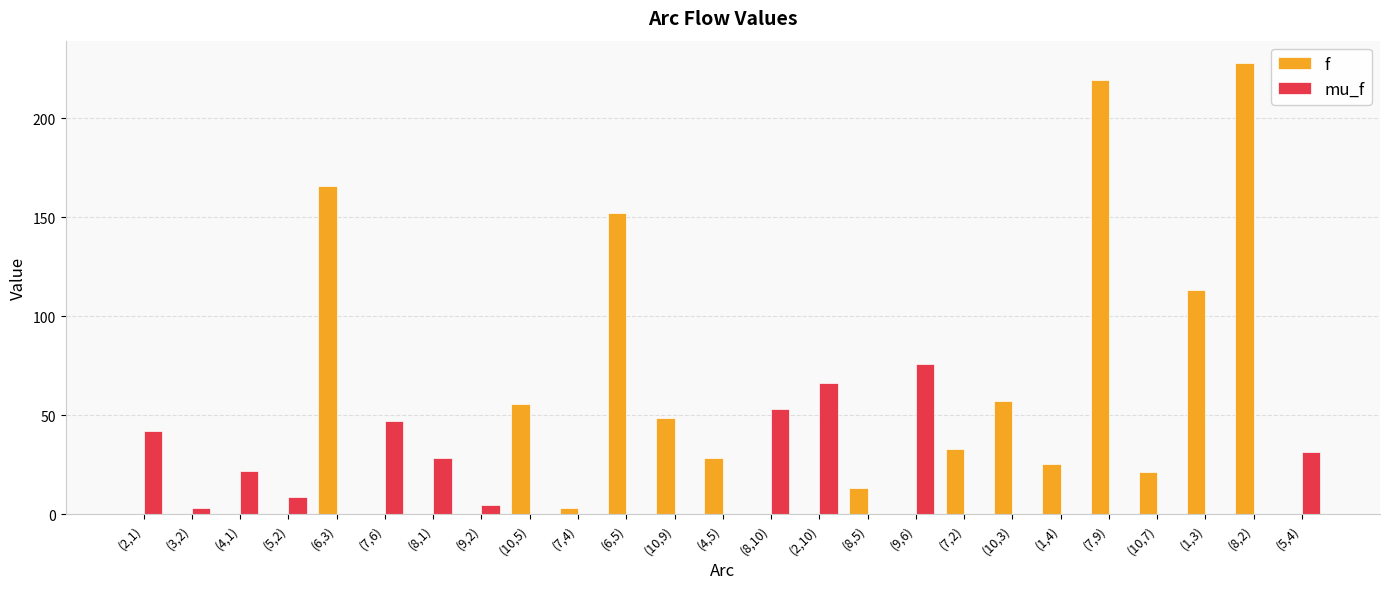

What is the sum of all f values?

1164.1